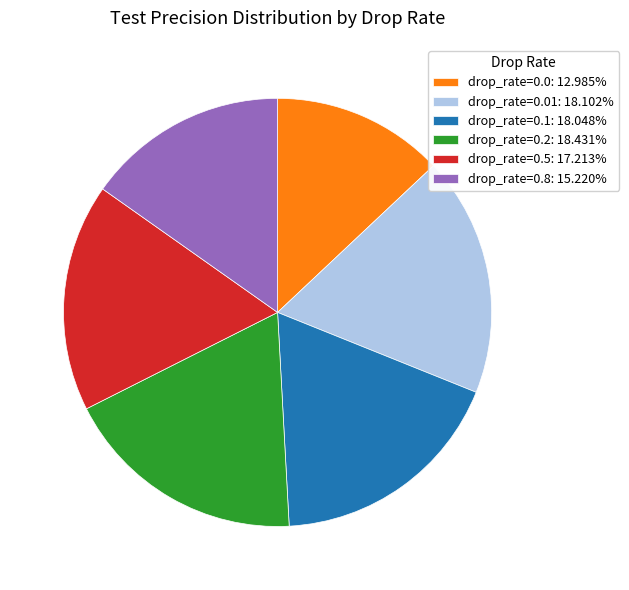

Combined, do drop_rate=0.1: 18.048% and drop_rate=0.2: 18.431% account for over 50%?

No